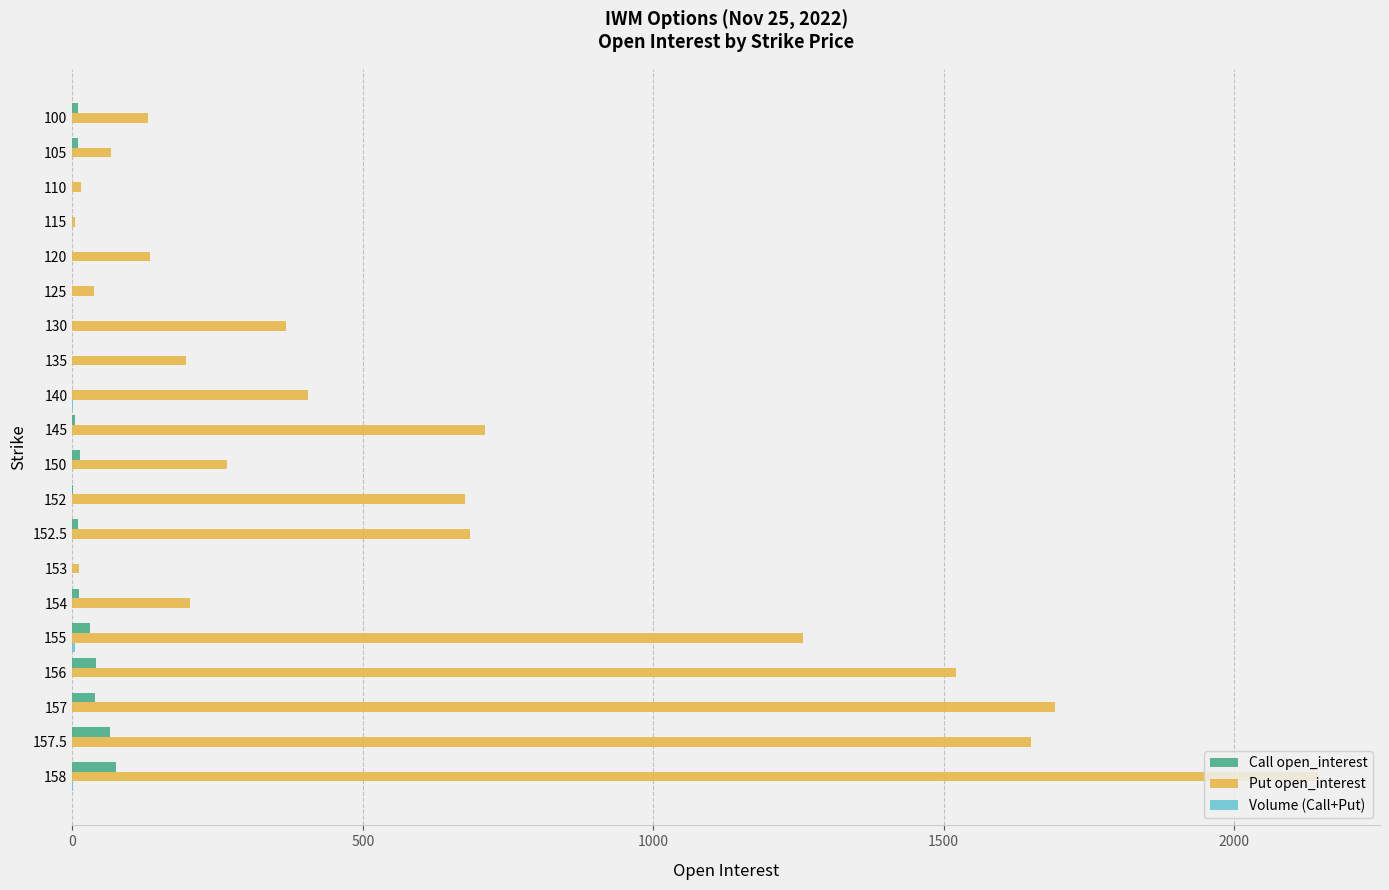

At which category does the chart reach its peak across all series?

158